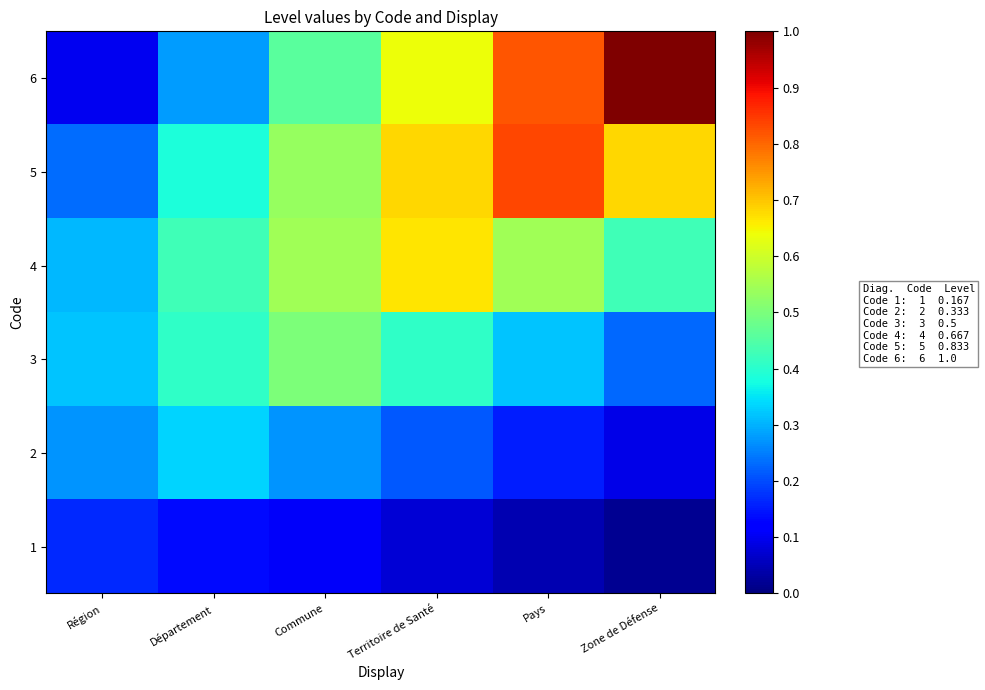

Which has a higher value, Territoire de Santé or Zone de Défense?

Territoire de Santé